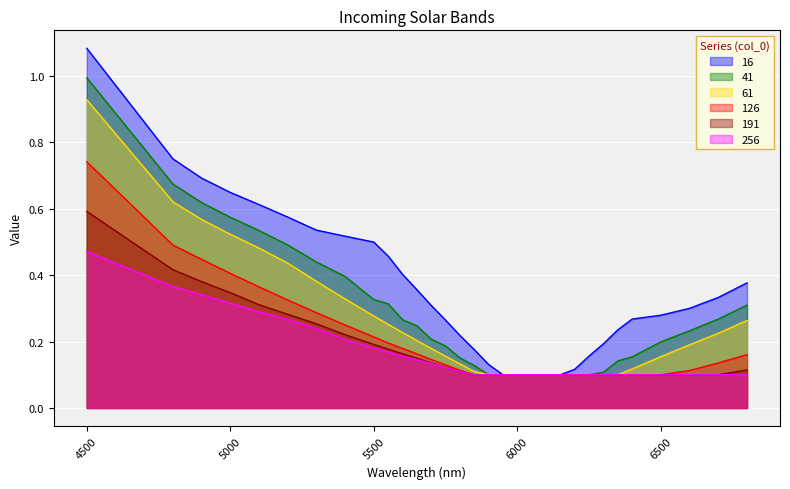

Is the value of 41 at 5500 greater than the value of 191 at 6200?

Yes